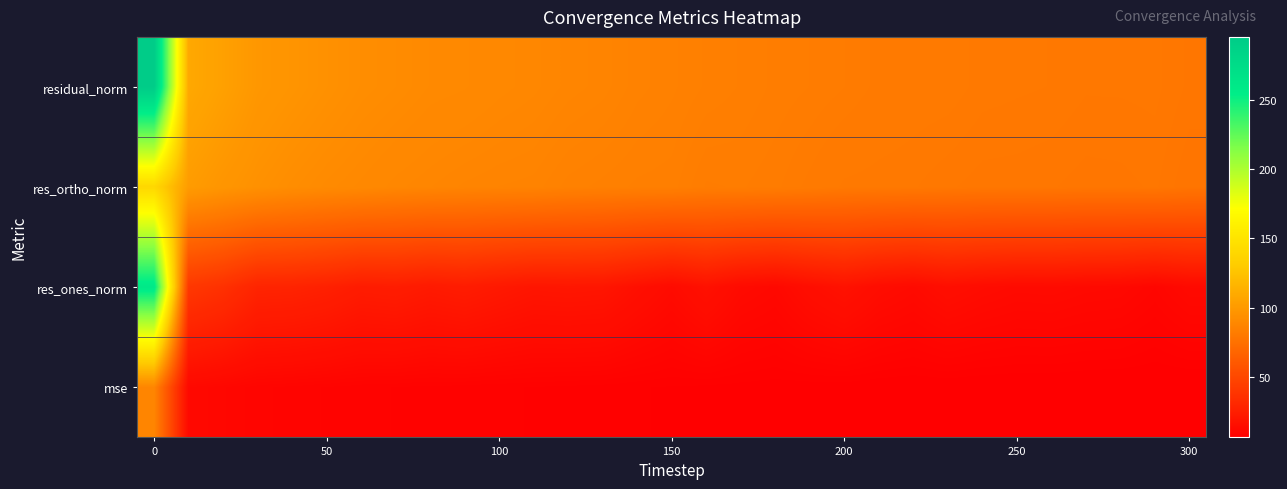

Reading left to right, what are all the values shown in this chart?

row_0: 87.3	11.8	10.8	9.7	9.3	8.9	8.6	8.4	8.2	8.1	7.9	7.8	7.6	7.5	7.3	7.2	7.1	7.0	6.9	6.8	6.7	6.6	6.5	6.5	6.4	6.4	6.3	6.3	6.3	6.3	6.1
row_1: 260.4	40.1	36.0	28.4	27.9	26.2	23.3	24.0	22.1	23.4	21.3	19.5	19.9	19.4	16.0	13.2	16.8	12.9	11.6	14.9	17.4	14.2	12.7	15.1	13.6	12.7	12.9	12.1	11.8	10.1	12.4
row_2: 139.8	101.1	97.3	94.4	92.3	90.7	89.6	88.3	87.6	86.8	86.4	86.1	85.0	84.5	84.0	83.8	82.3	82.5	82.0	81.1	80.0	79.8	79.7	79.2	78.7	78.7	78.5	78.2	78.3	78.6	77.4
row_3: 295.5	108.8	103.7	98.6	96.4	94.4	92.5	91.5	90.3	89.9	89.0	88.3	87.3	86.7	85.5	84.8	84.0	83.5	82.9	82.4	81.9	81.1	80.7	80.6	79.9	79.7	79.6	79.1	79.1	79.2	78.3